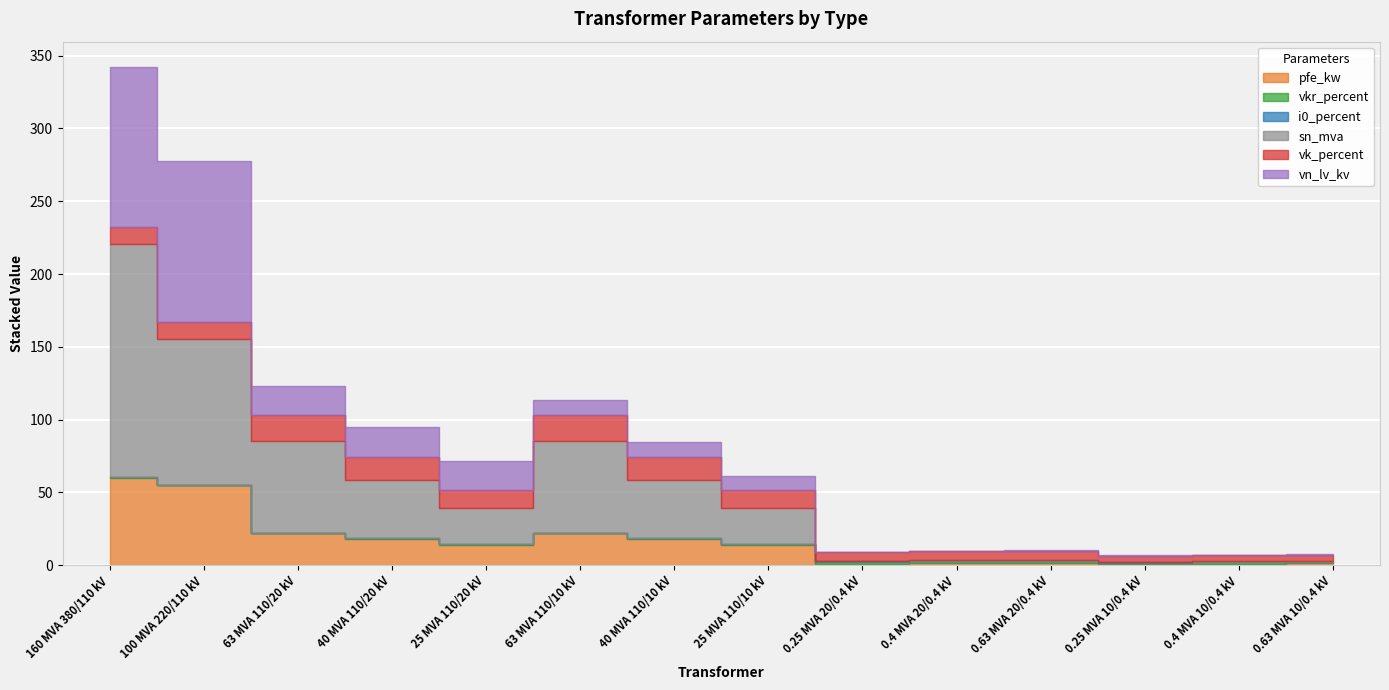

Is the value of pfe_kw at 25 MVA 110/10 kV greater than the value of vkr_percent at 0.4 MVA 20/0.4 kV?

Yes